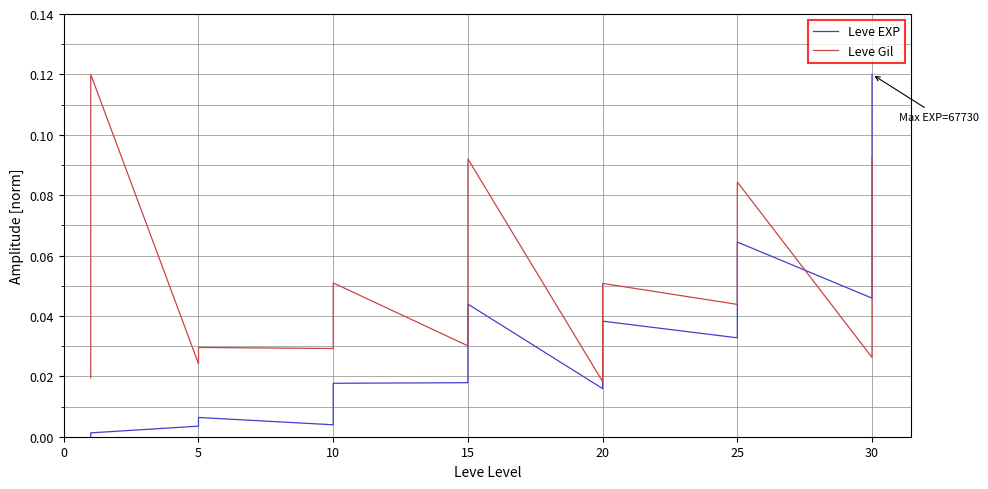

Is the value of Leve Gil at 5 greater than the value of Leve EXP at 20?

Yes